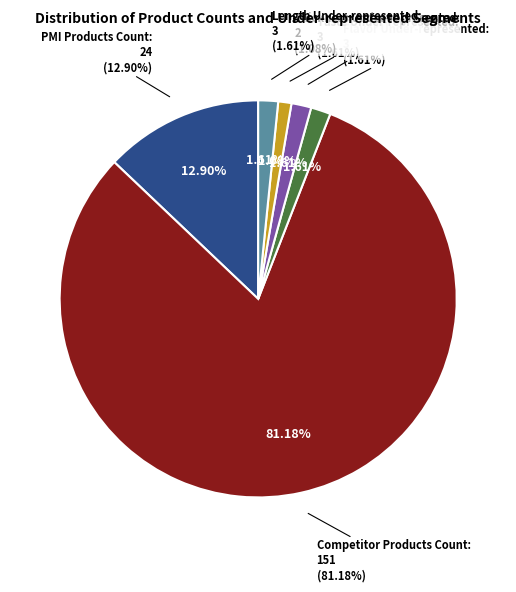

What is the largest slice in the pie chart?

Competitor Products Count